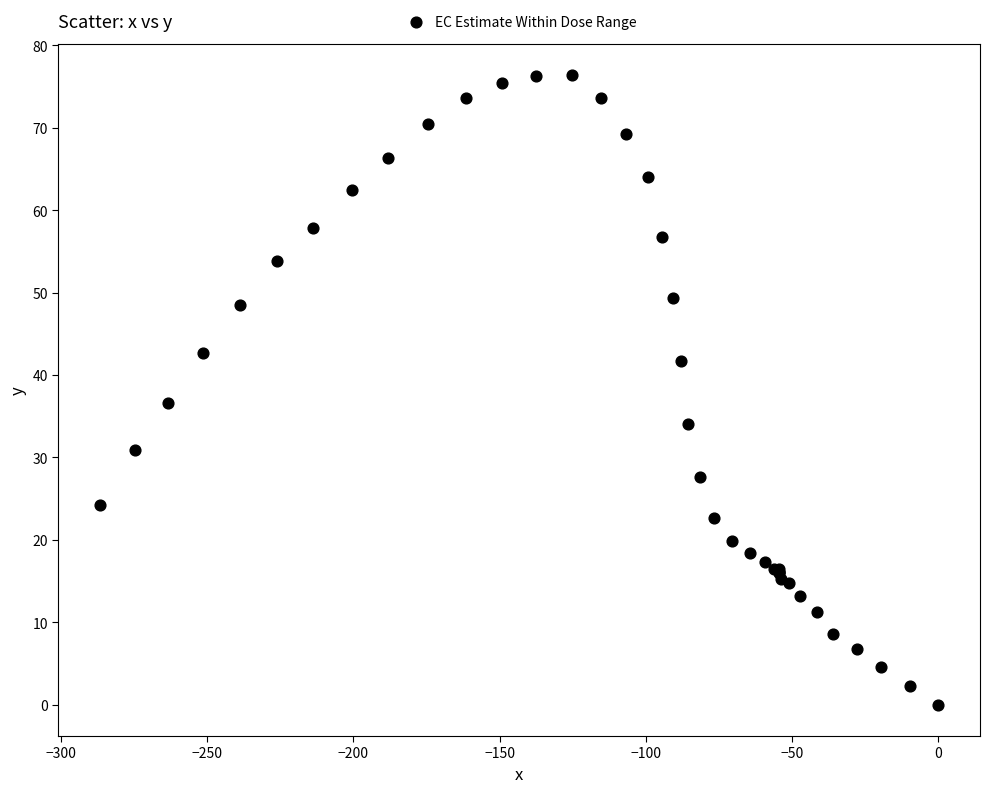

What Y value in the scatter plot is closest to 38?

36.6